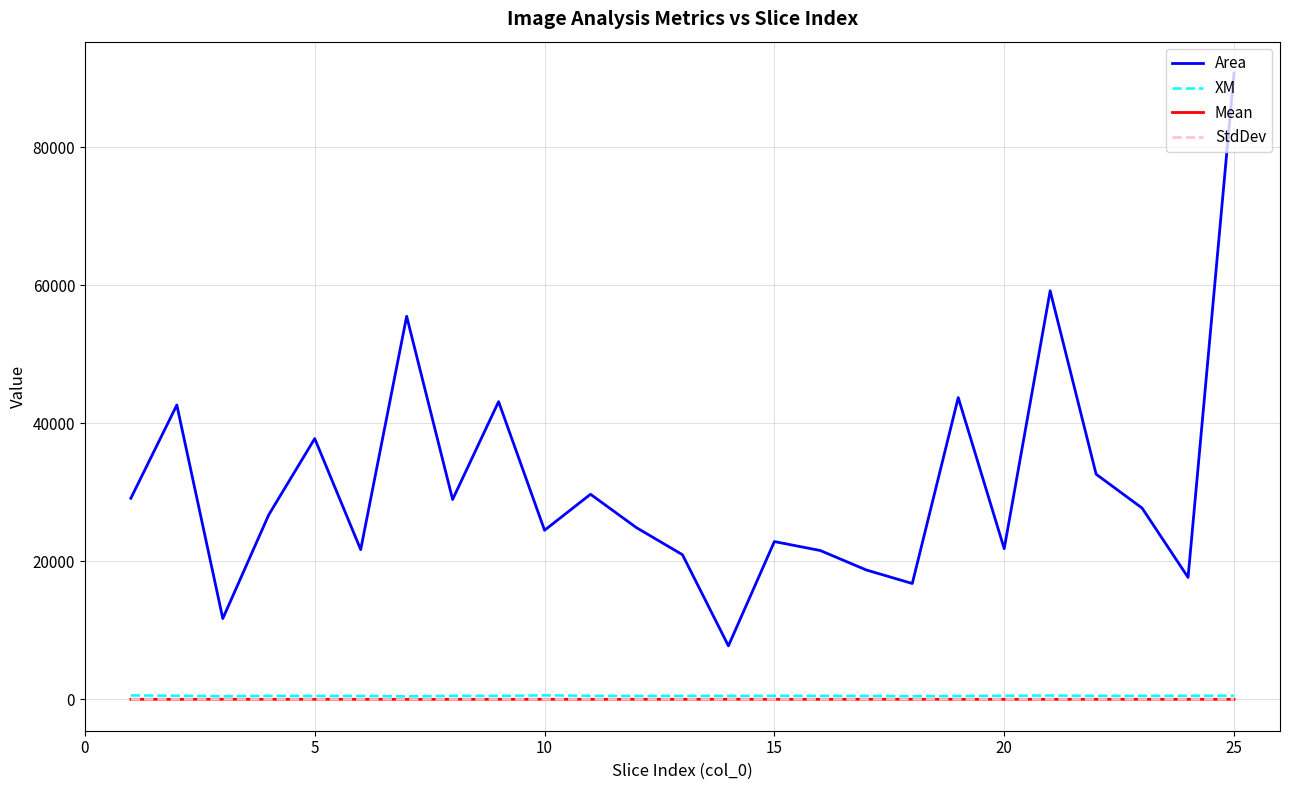

Which series has the largest range (max minus min)?

Area